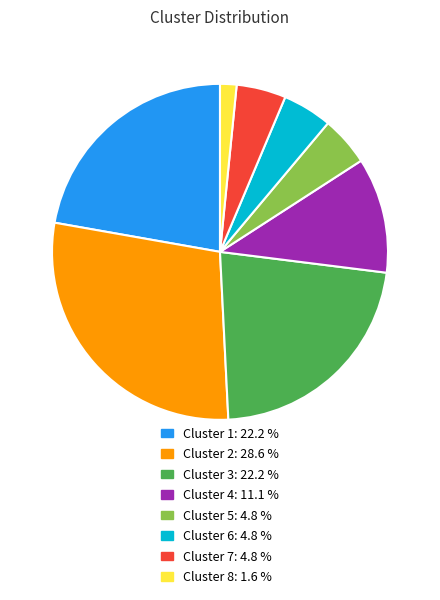

Count the number of slices in the pie.

8